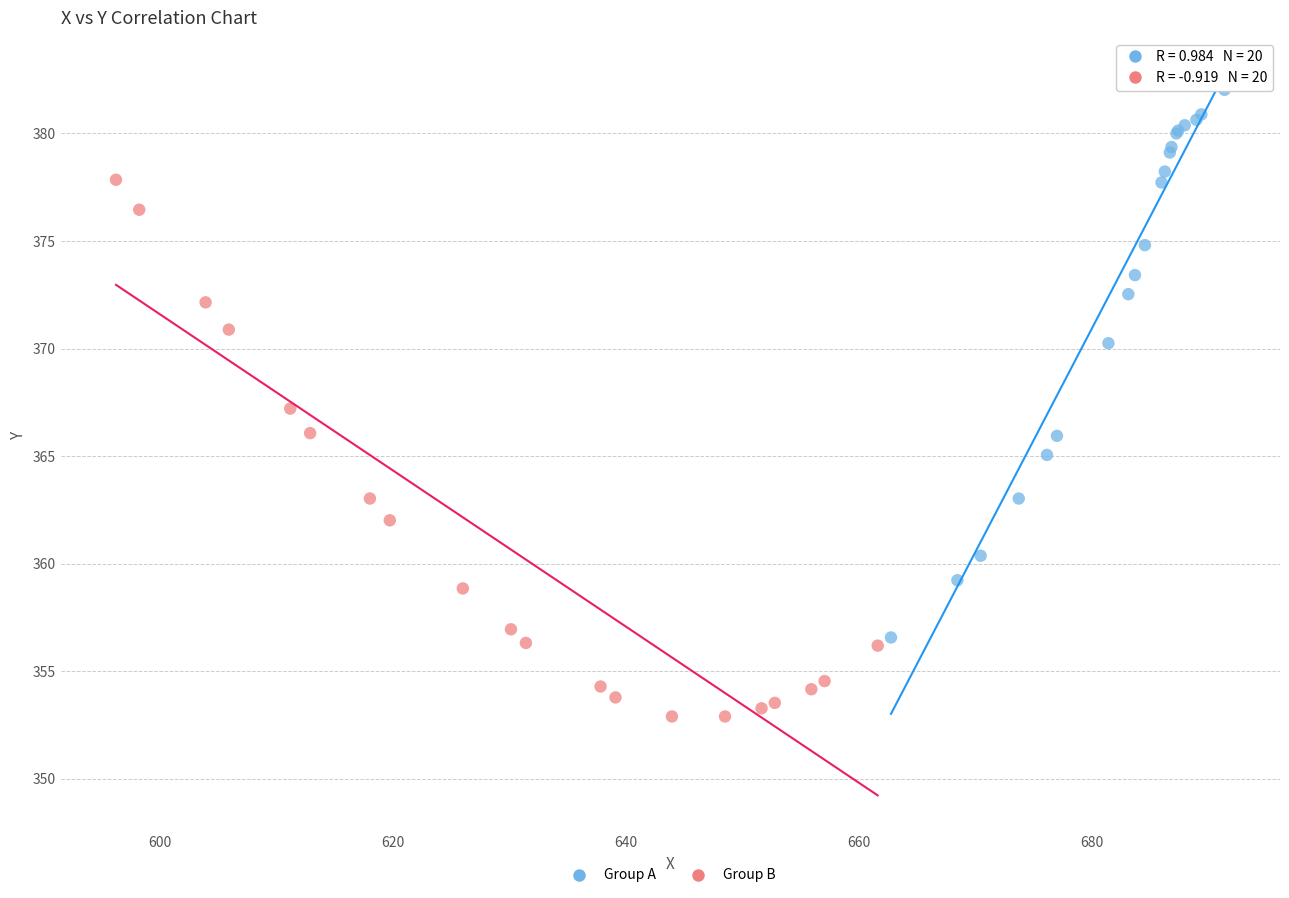

Which series contains the highest Y value?

Group A